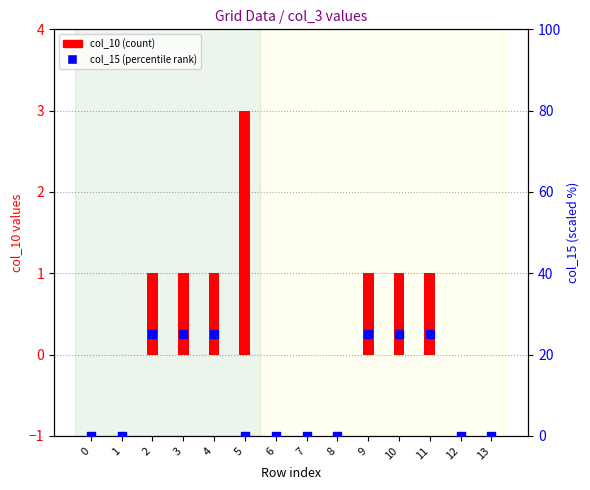

Which series contains the highest Y value?

col_15 (percentile)